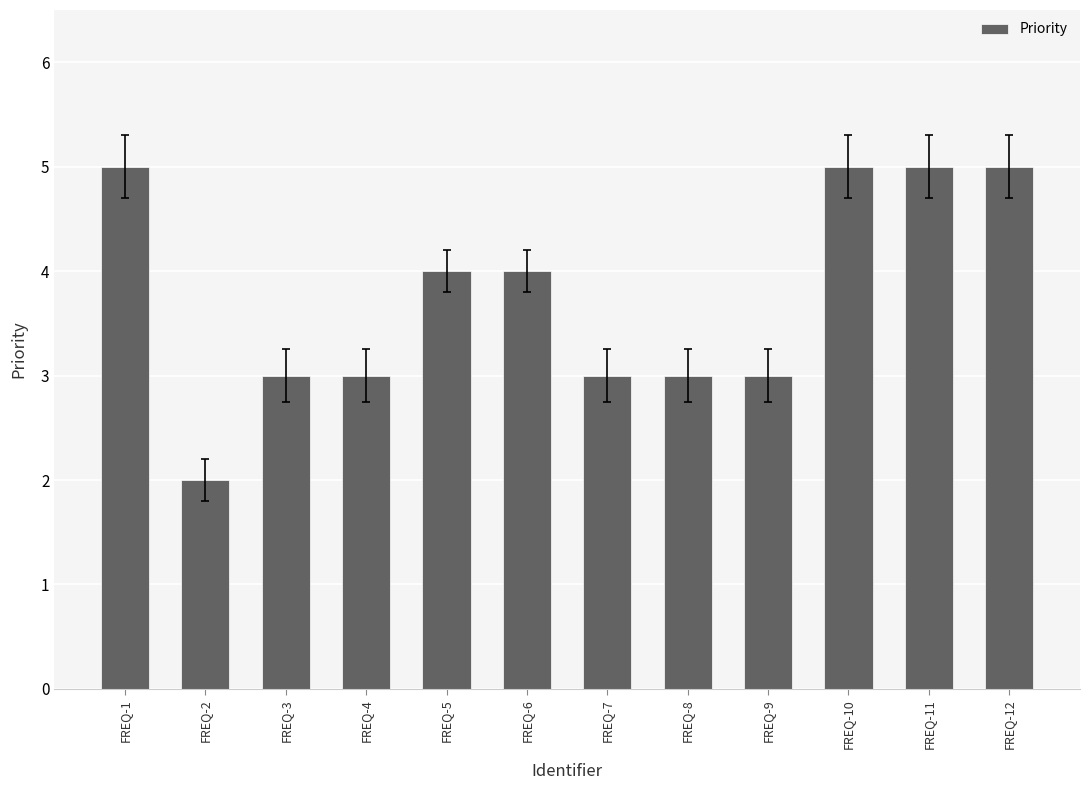

What is the sum of the values at FREQ-5 and FREQ-11?

9